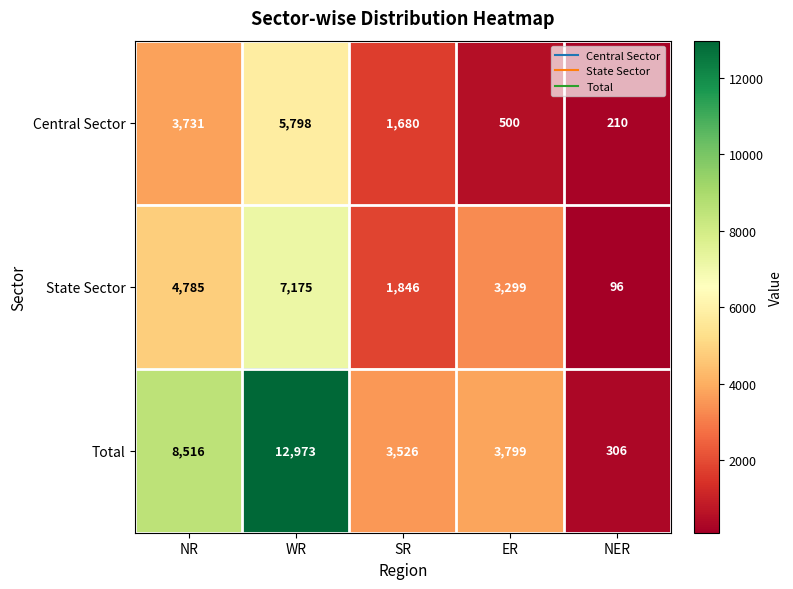

Where does the Total series first go above 3799?

NR